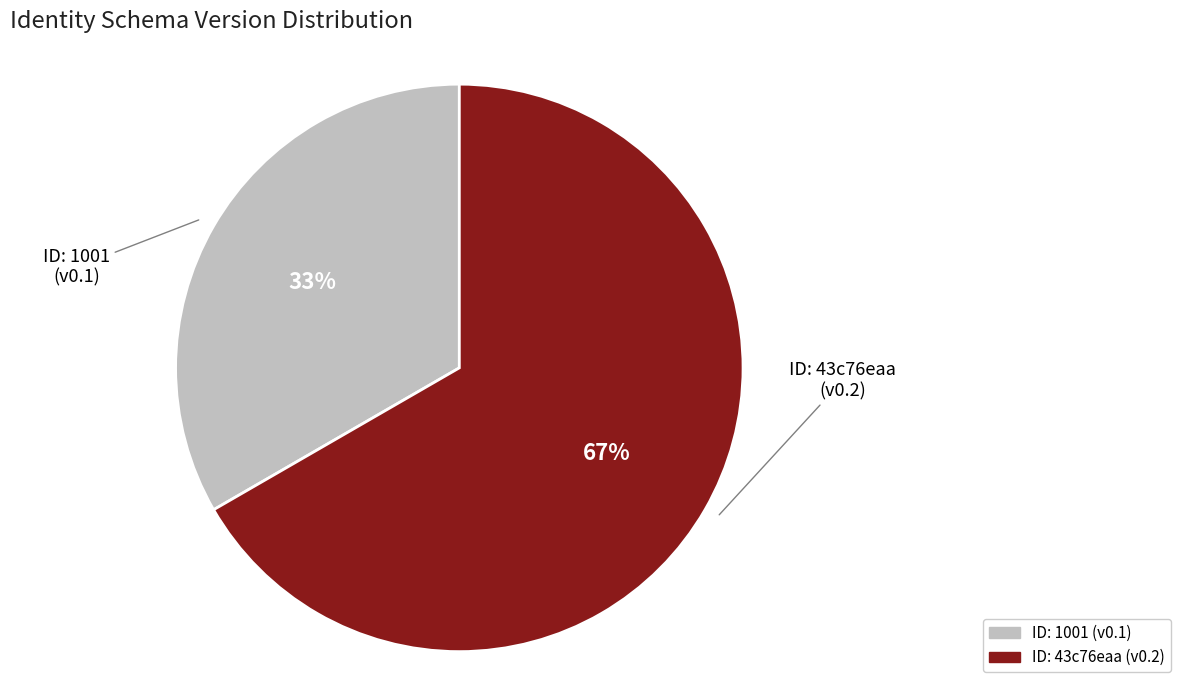

Is there any slice that represents more than half of the pie?

Yes